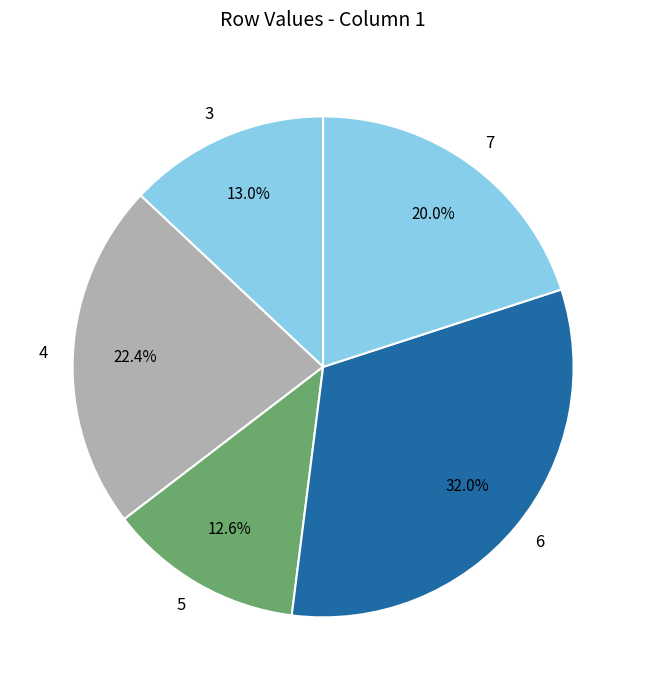

Is it true that 3 is 7% of the pie?

False